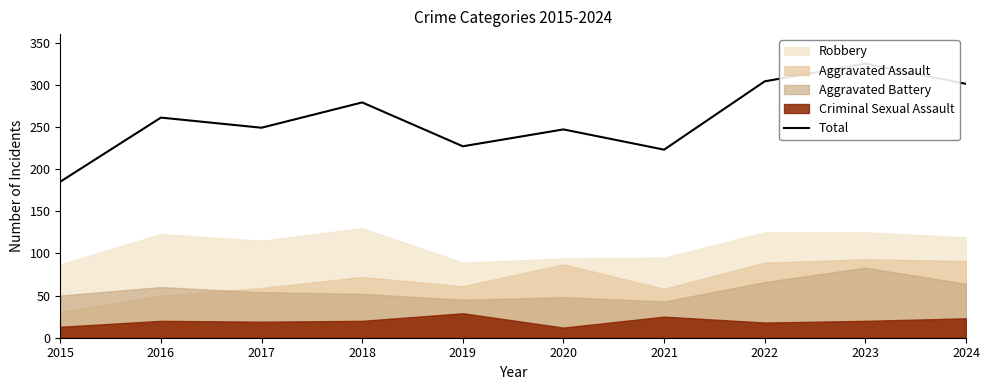

Where does the data first go above 261?

2018